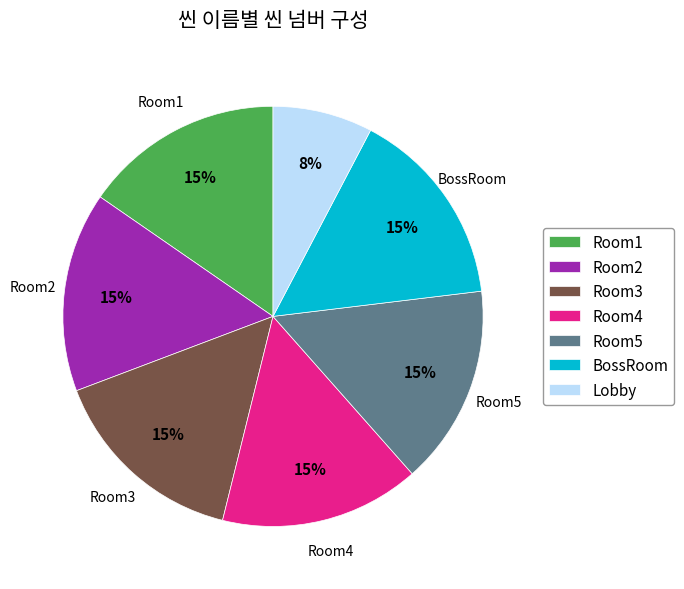

Approximately how many times larger is the value at Room5 compared to BossRoom?

1.0